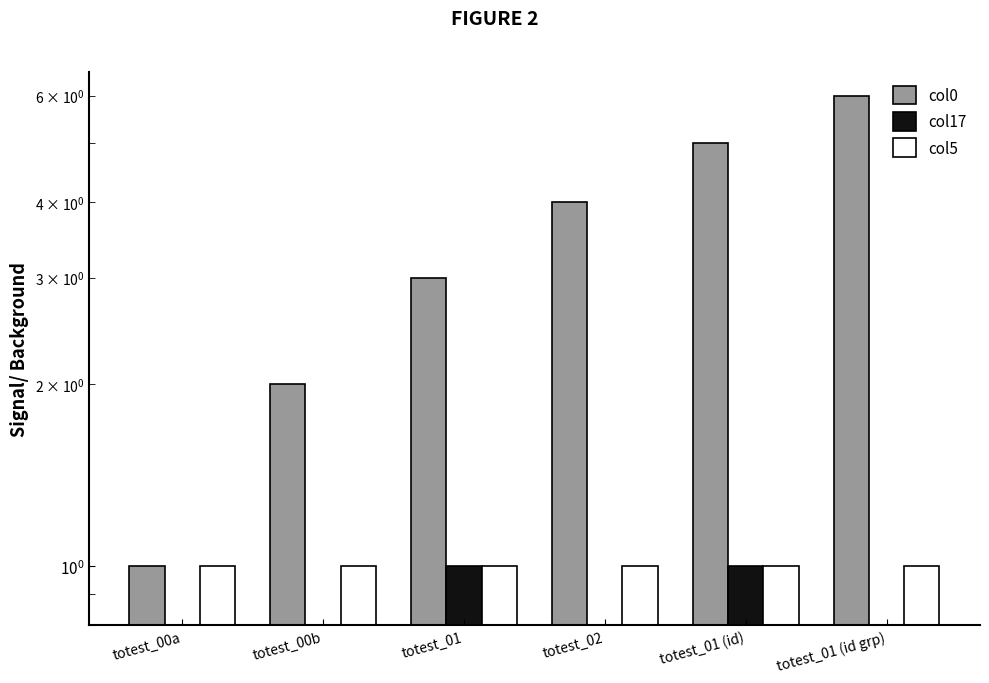

How many data points in col0 are above 4?

2